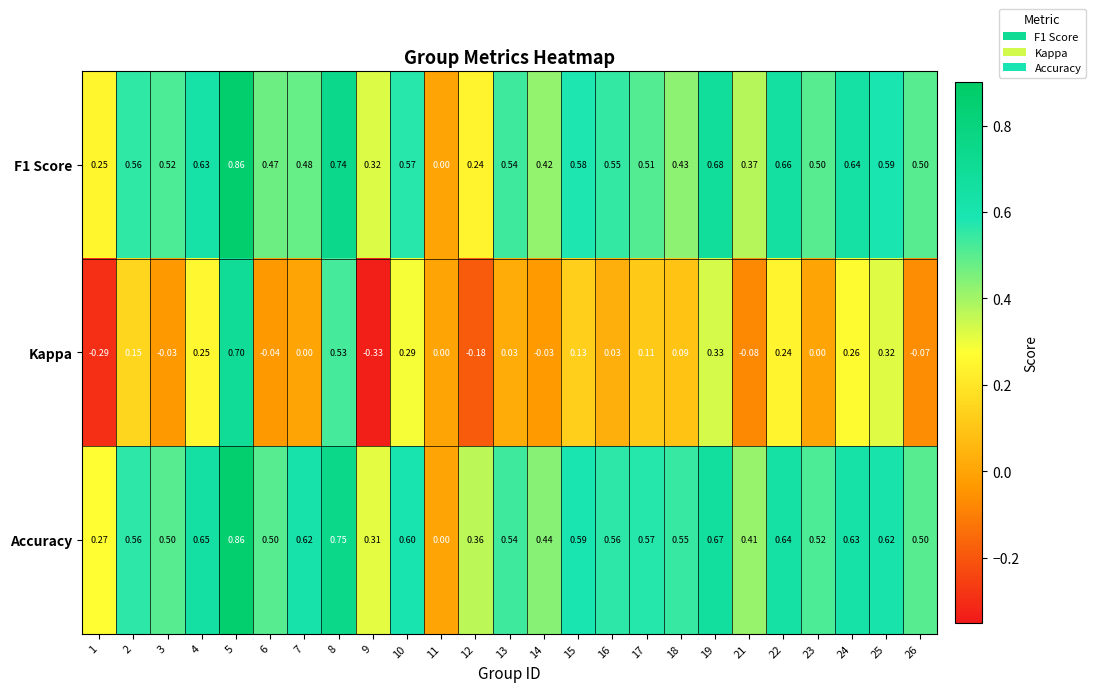

Which category has the highest value across all series?

5